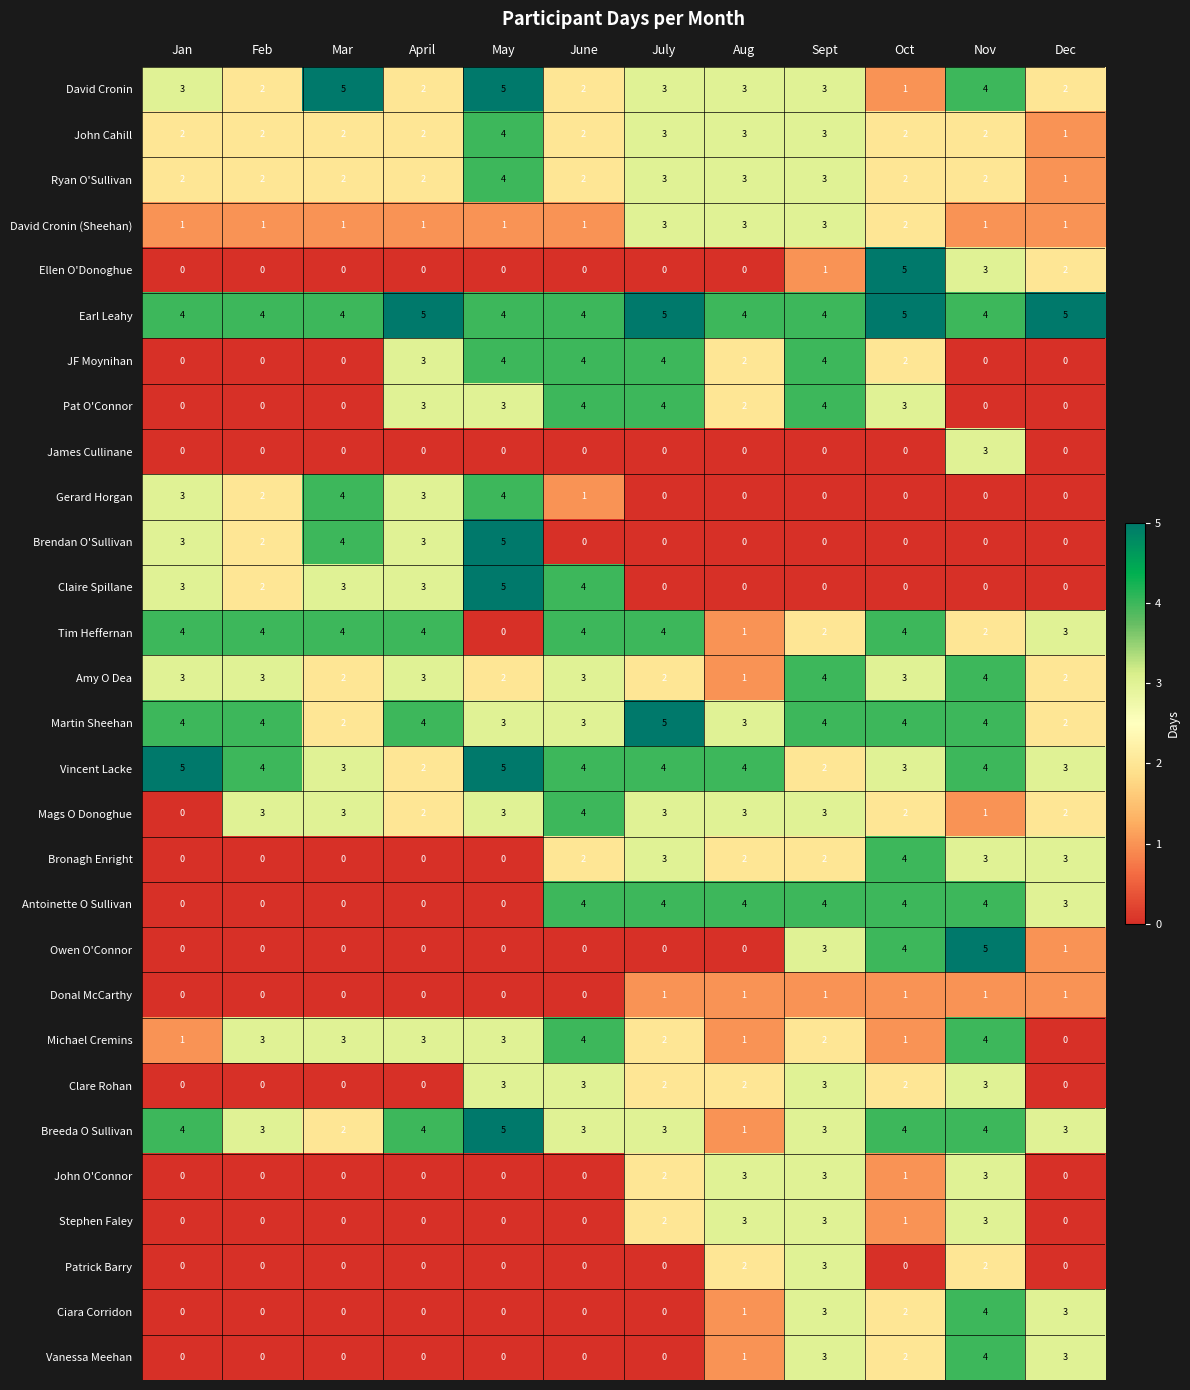

What is the maximum value shown in the chart?

5